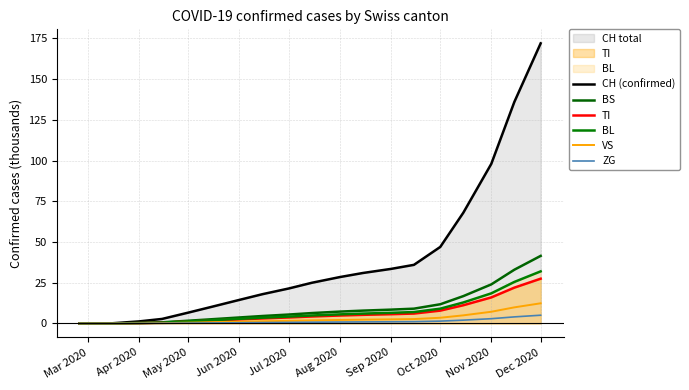

Reading right to left, what are all the values shown in this chart?

CH (confirmed): 172.0	136.0	98.0	68.0	47.0	36.0	33.5	31.0	28.5	25.0	21.5	18.0	14.5	10.2	6.7	2.8	1.3	0.1	0.0	0.0
BS: 41.5	33.0	24.0	16.8	11.8	9.1	8.5	7.9	7.3	6.4	5.5	4.6	3.7	2.6	1.7	0.7	0.3	0.0	0.0	0.0
TI: 27.5	22.0	16.0	11.2	7.9	6.1	5.7	5.3	4.9	4.3	3.7	3.1	2.5	1.8	1.2	0.5	0.2	0.1	0.0	0.0
BL: 32.0	25.5	18.5	12.9	9.1	7.0	6.5	6.1	5.6	4.9	4.2	3.5	2.9	2.0	1.3	0.6	0.2	0.0	0.0	0.0
VS: 12.4	9.9	7.2	5.0	3.5	2.7	2.5	2.4	2.2	1.9	1.6	1.4	1.1	0.8	0.5	0.2	0.1	0.0	0.0	0.0
ZG: 5.1	4.0	2.9	2.0	1.4	1.1	1.0	1.0	0.9	0.8	0.7	0.6	0.5	0.3	0.2	0.1	0.0	0.0	0.0	0.0